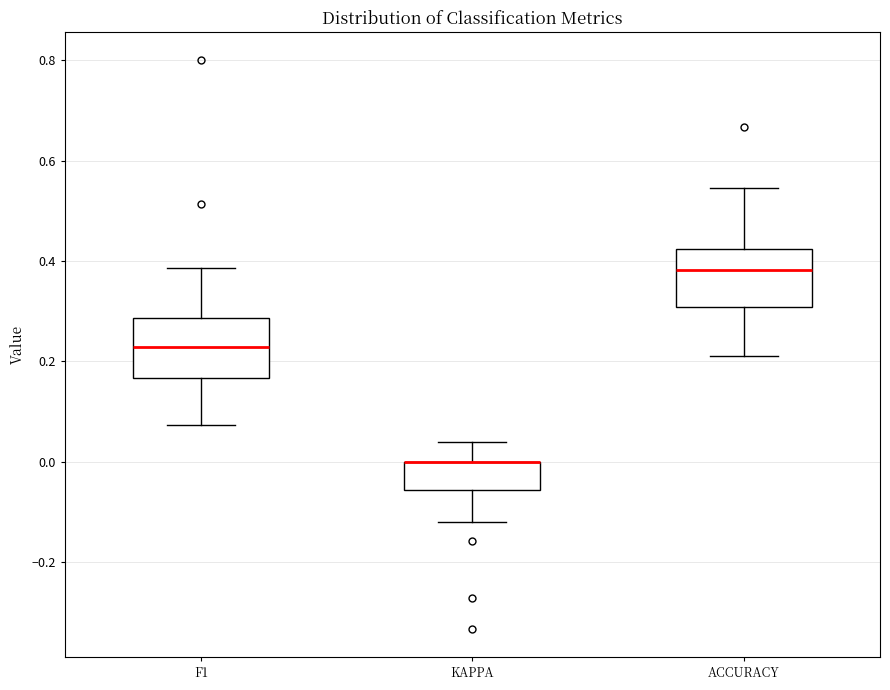

Reading left to right, read every box against the y-axis: the position of its median line, the range the box covers, and the ends of its whiskers. The values are not printed on the chart, so give them approximately, as read against the axis.

F1: median 0.22, box 0.16 to 0.28, whiskers 0.08 to 0.38
KAPPA: median 0.00 (drawn on the box's upper edge), box -0.06 to 0.00, whiskers -0.12 to 0.04
ACCURACY: median 0.38, box 0.30 to 0.42, whiskers 0.22 to 0.54